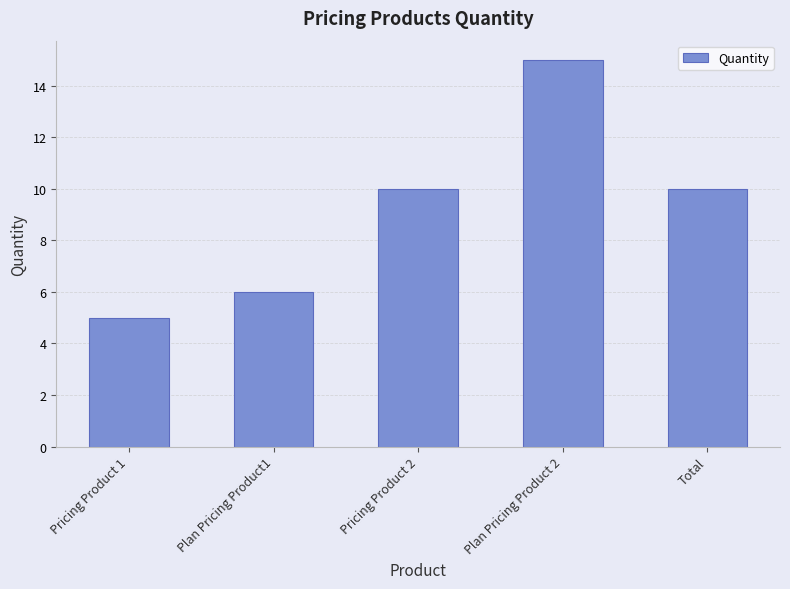

What is the average value?

9